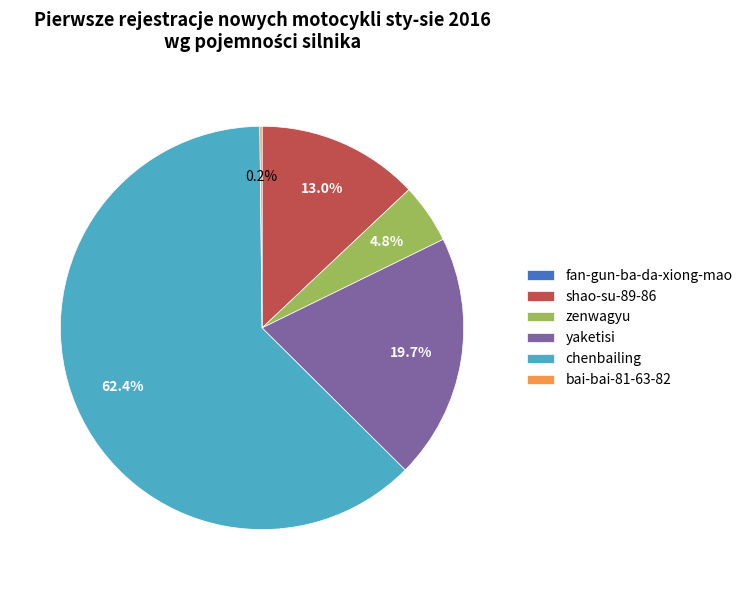

Does chenbailing represent more than half of the total?

Yes